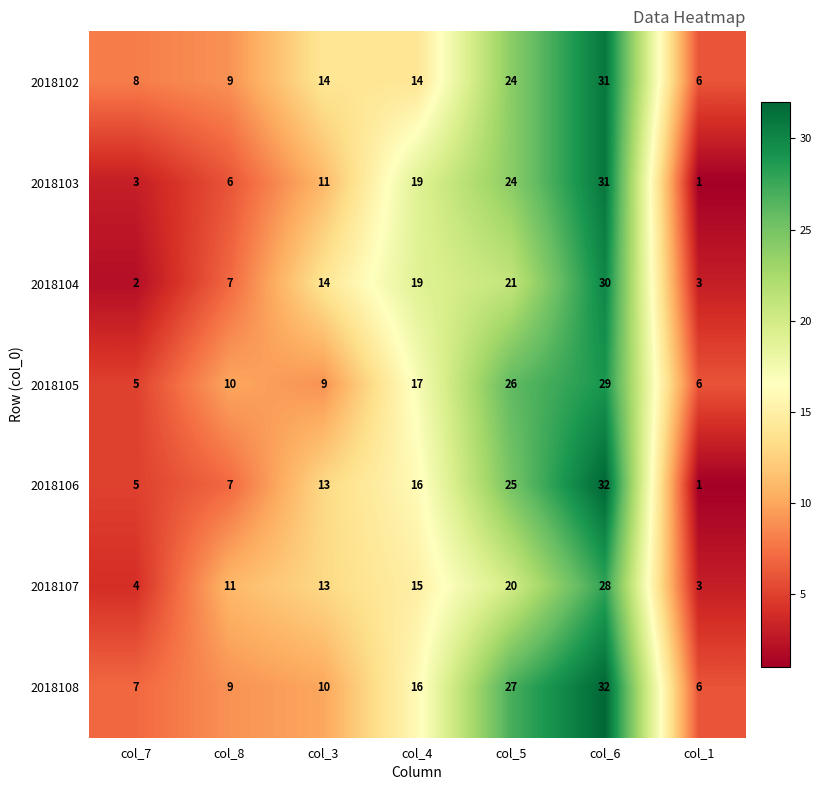

What is the spread (max minus min) of values at col_3?

5